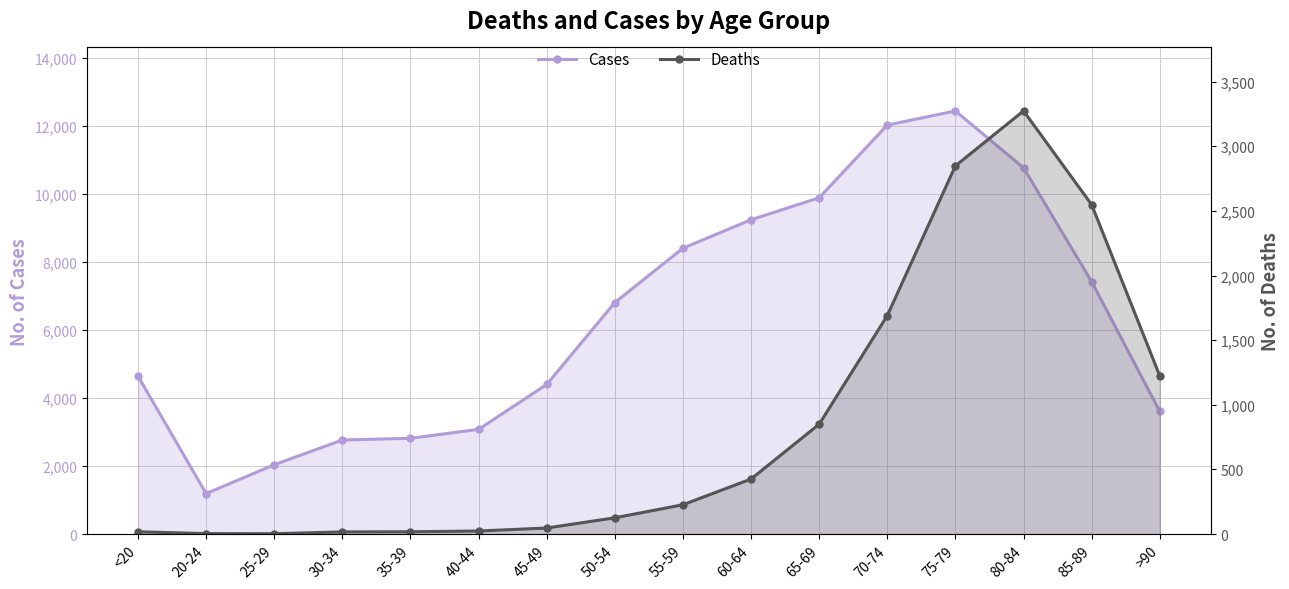

What is the average value of the Cases series?

6343